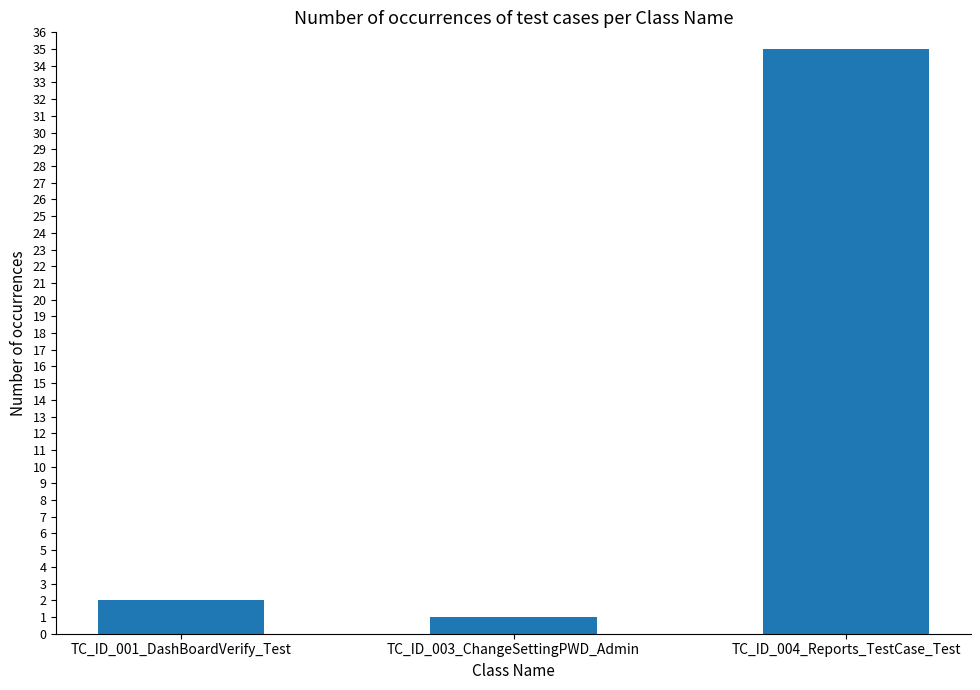

What is the maximum value shown in the chart?

35